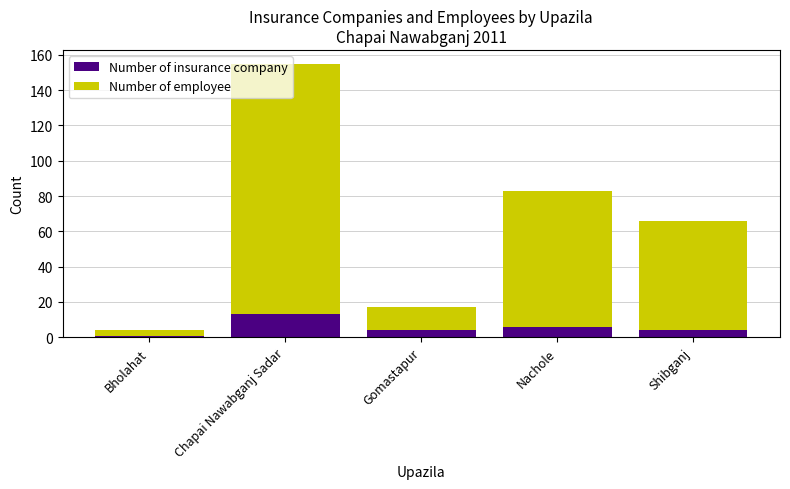

How many series are shown in this chart?

2